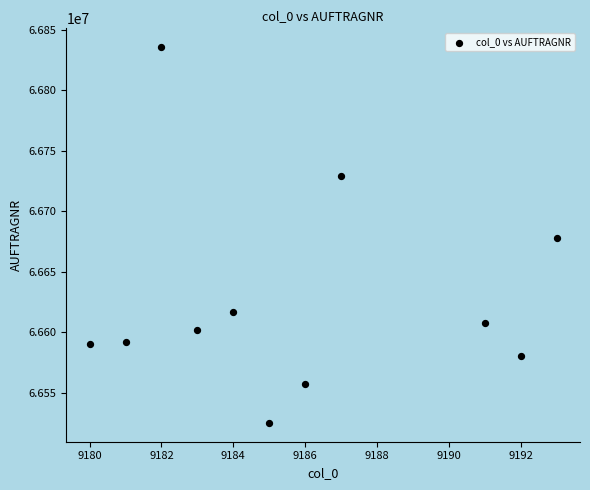

What is the range of X values (max minus min)?

13